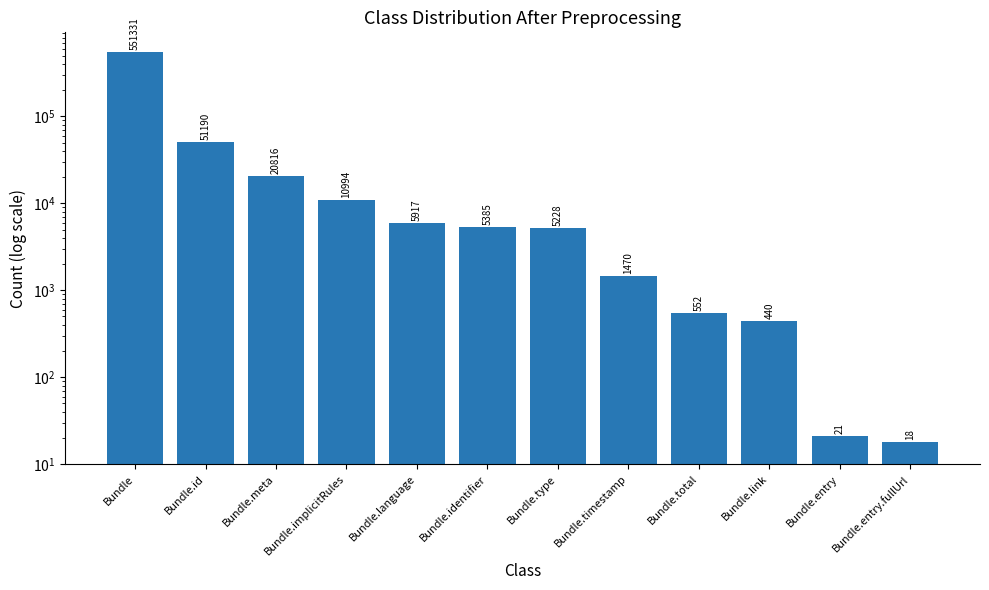

Reading left to right, transcribe all the data shown in this chart.

Bundle=551331	Bundle.id=51190	Bundle.meta=20816	Bundle.implicitRules=10994	Bundle.language=5917	Bundle.identifier=5385	Bundle.type=5228	Bundle.timestamp=1470	Bundle.total=552	Bundle.link=440	Bundle.entry=21	Bundle.entry.fullUrl=18